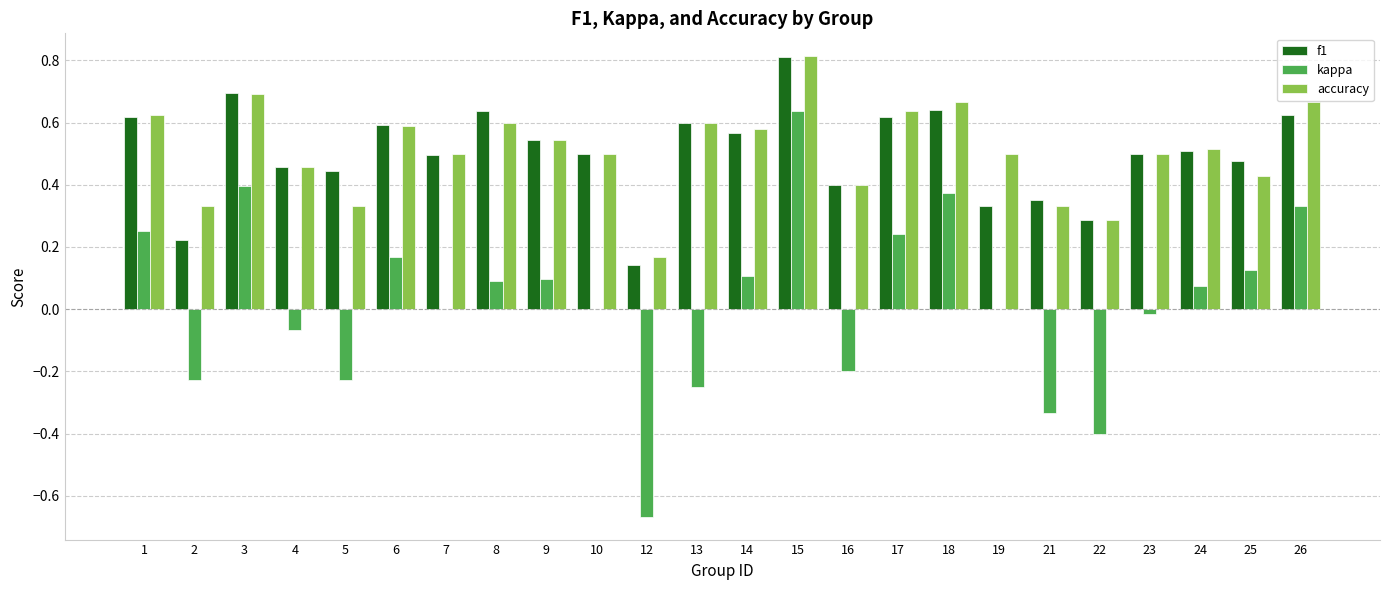

How many accuracy values are between 0 and 1?

24